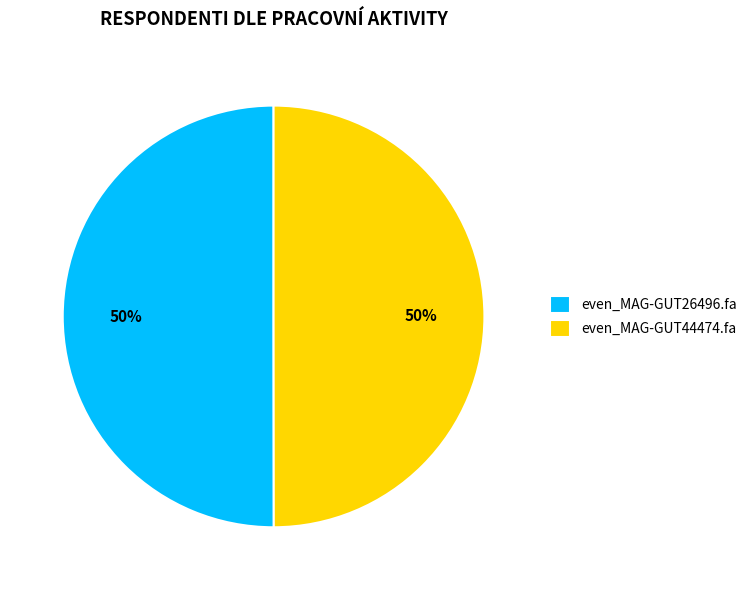

Is it true that even_MAG-GUT44474.fa is 36% of the pie?

False